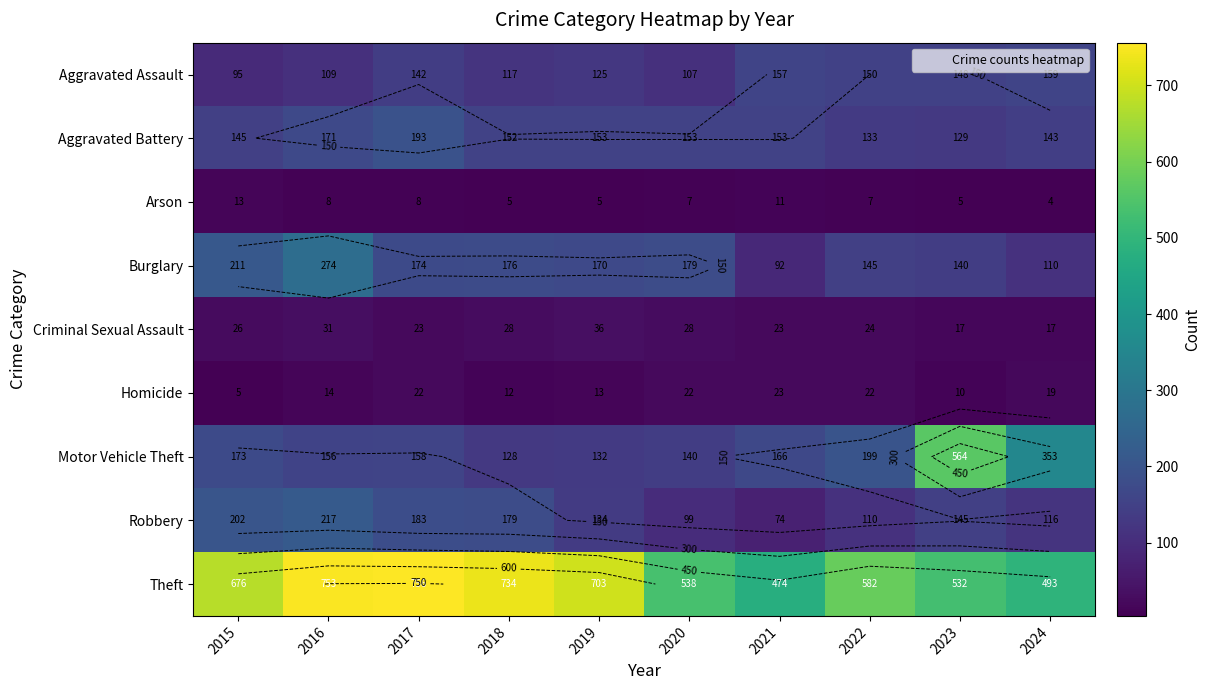

What is the difference between the maximum and minimum values in the Theft series?

282